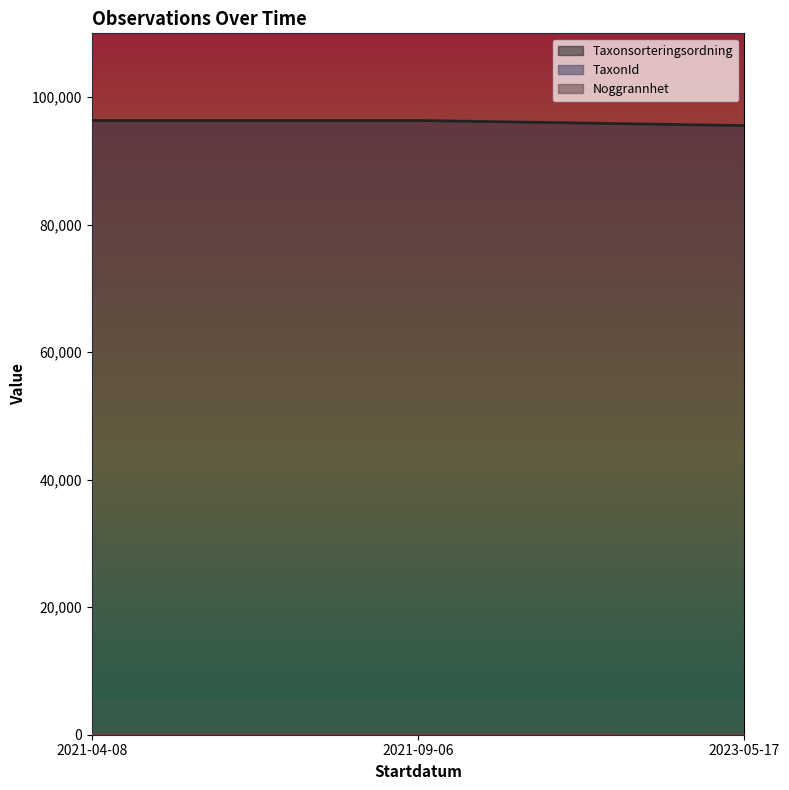

List the series in order of their peak value, lowest first.

Noggrannhet, Taxonsorteringsordning, TaxonId